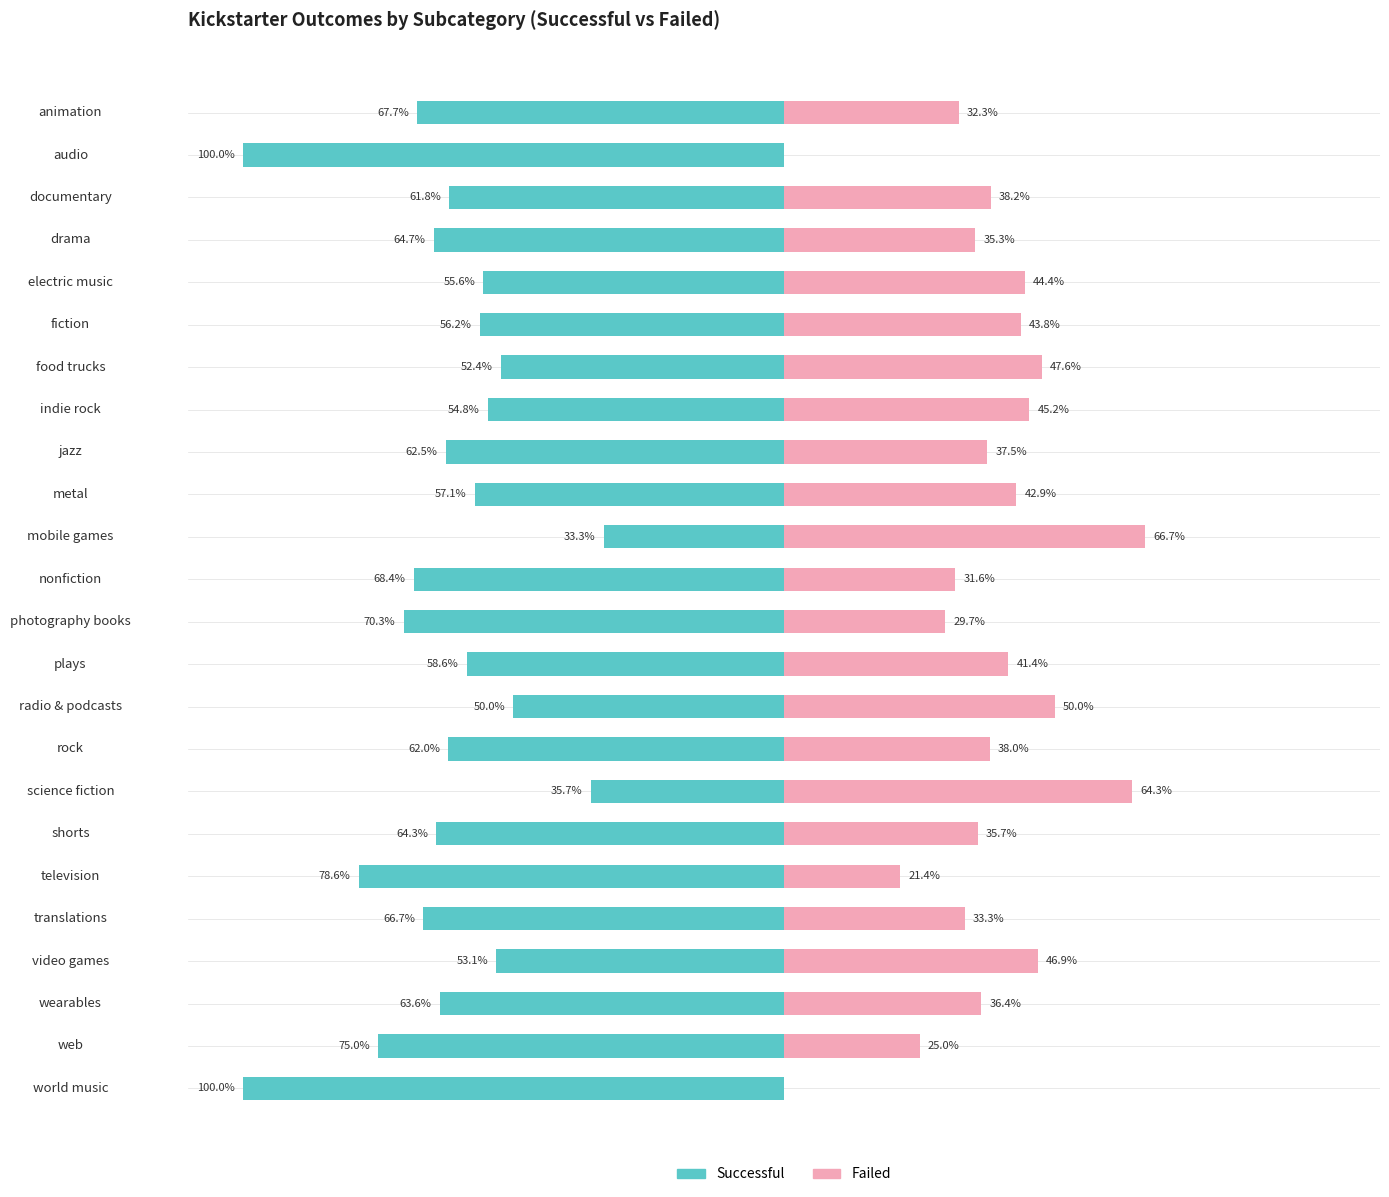

What is the value of the failed bar at the 6th from the left?

43.8